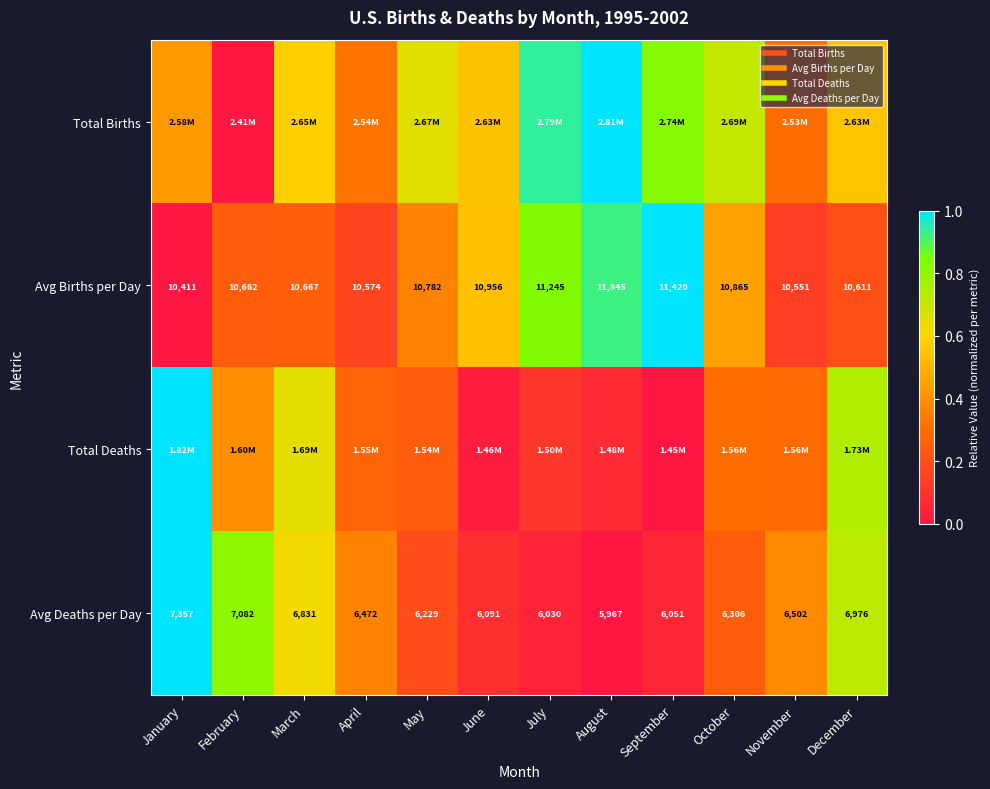

Rank the categories by Avg Births per Day value from lowest to highest.

January, November, April, December, February, March, May, October, June, July, August, September